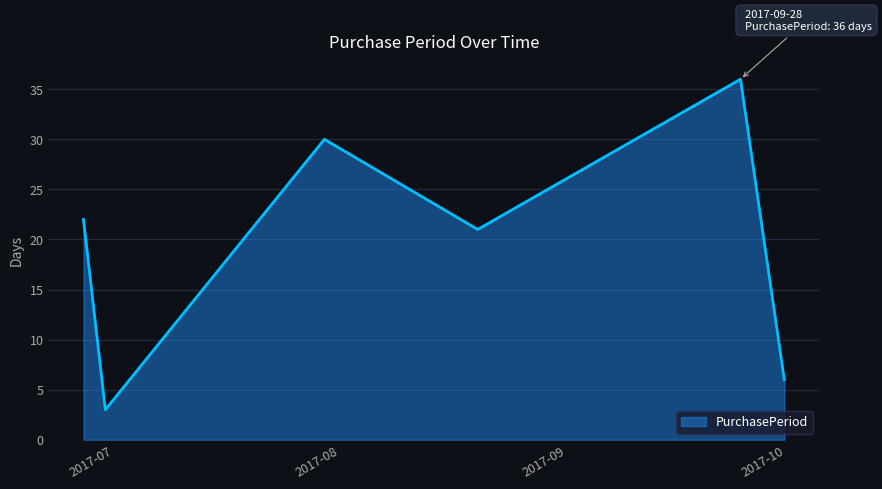

What is the difference between the maximum and minimum values?

33